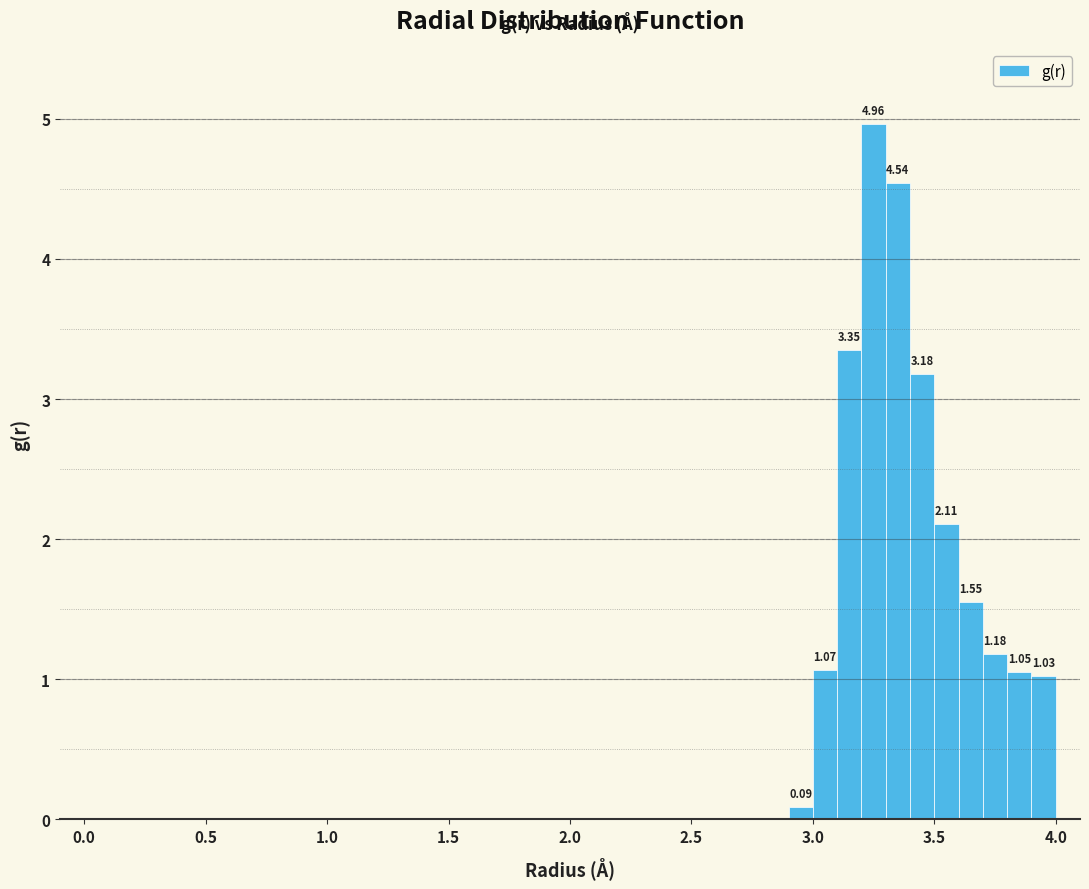

Read against the x-axis, roughly where is the centre of the tallest bar?

3.25